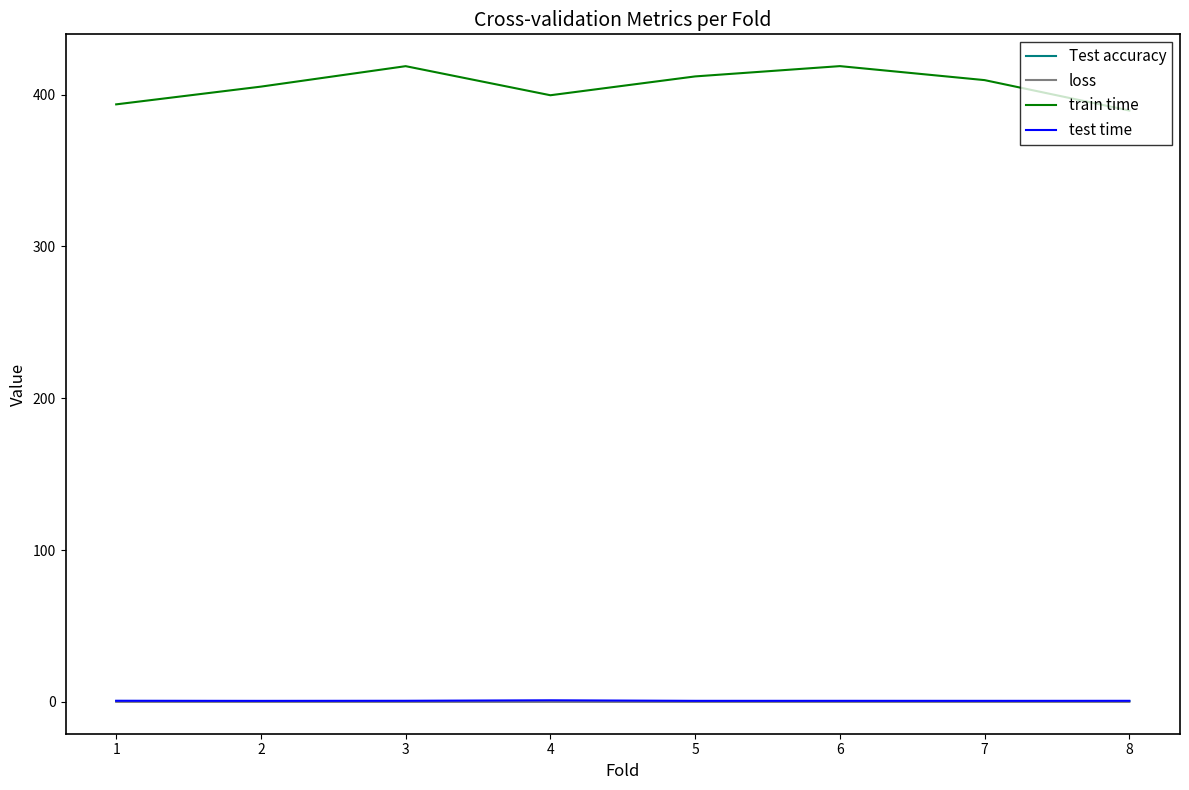

How many lines are shown in the chart?

4